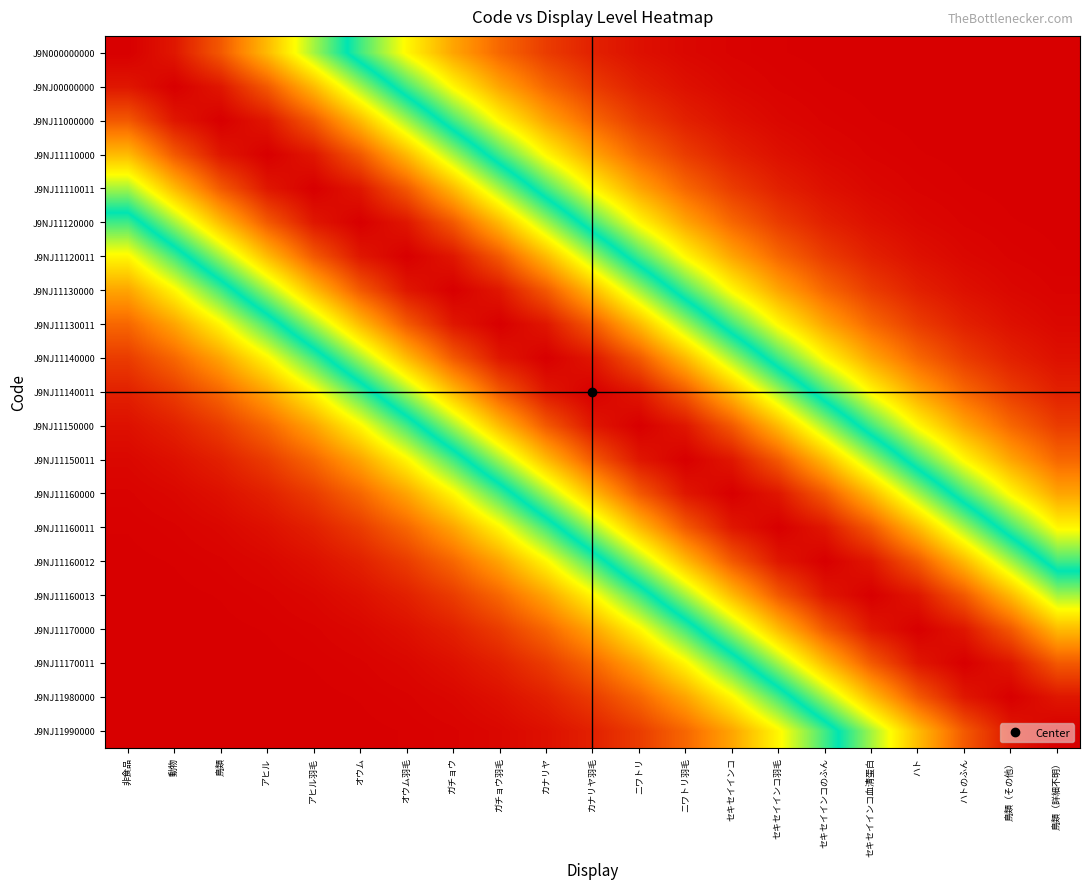

What is the spread (max minus min) of values at アヒル羽毛?

1.0